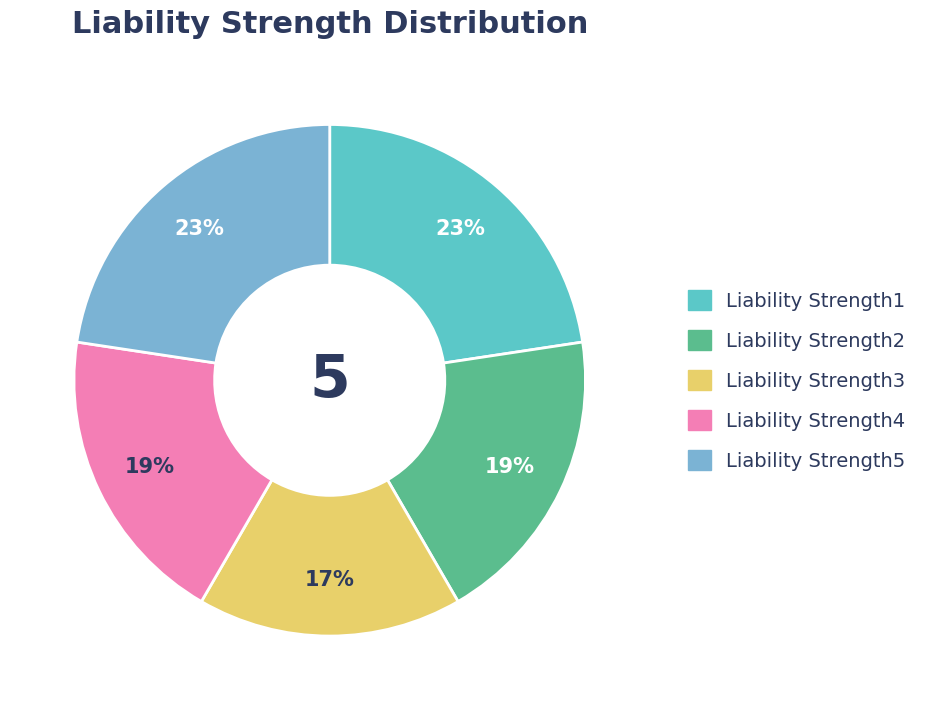

Does Liability Strength3 account for over 50% of the chart?

No